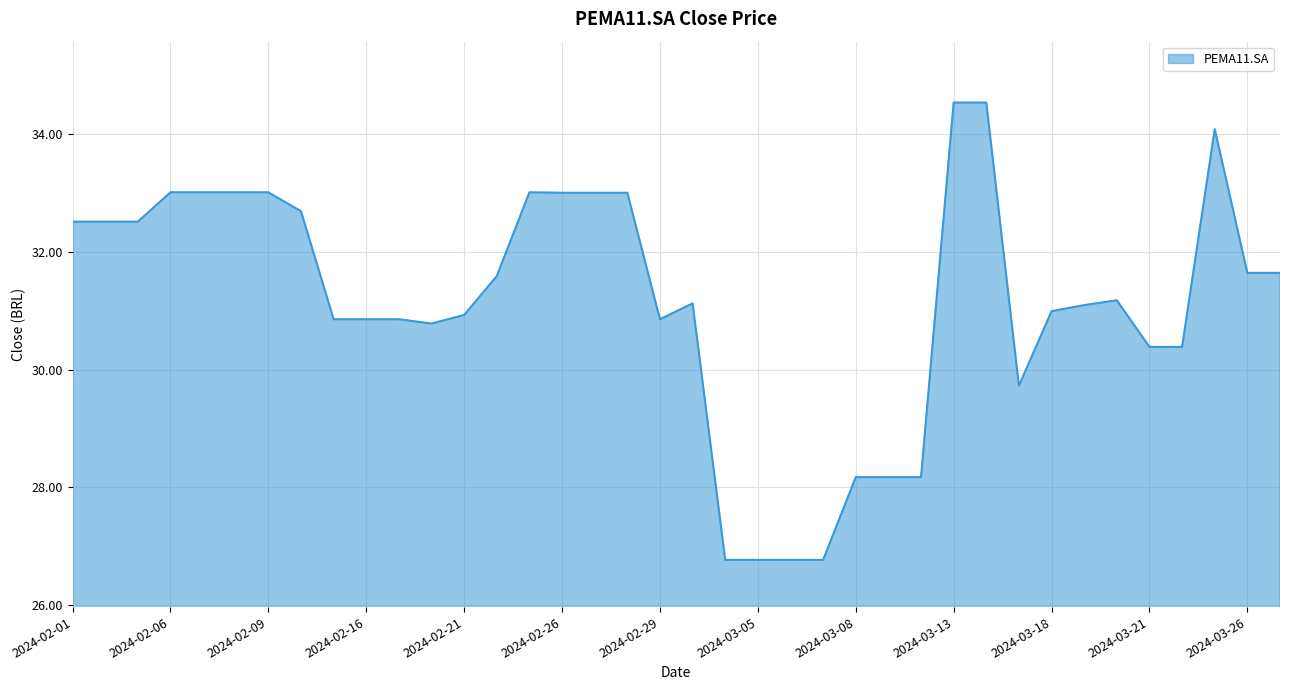

How many lines are shown in the chart?

1